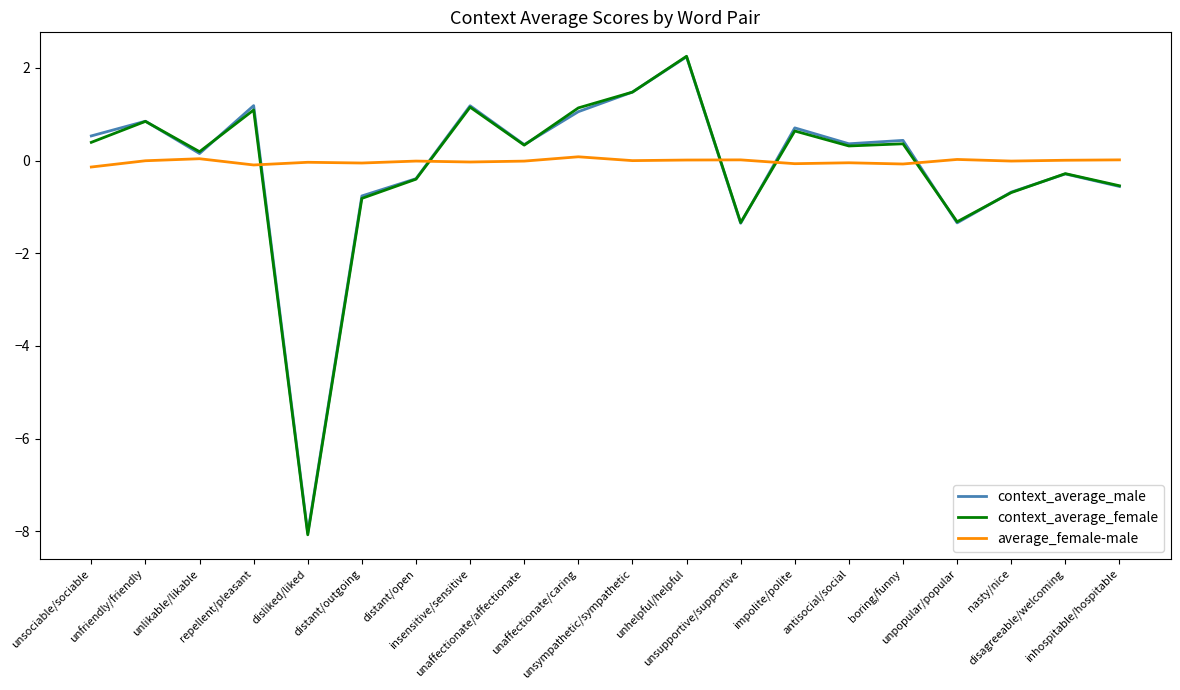

What is the sum of all context_average_female values?

-3.3